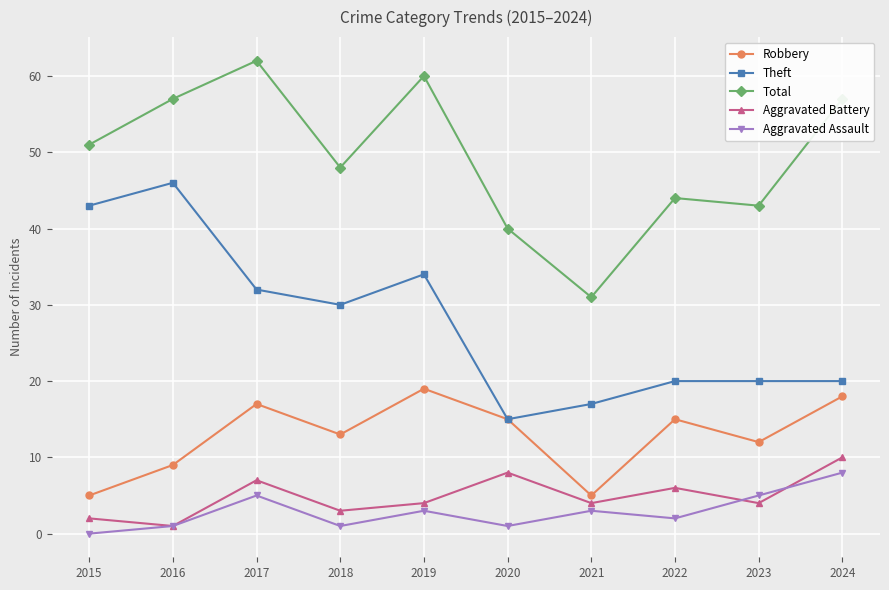

True or false: Robbery and Total cross at least once.

False